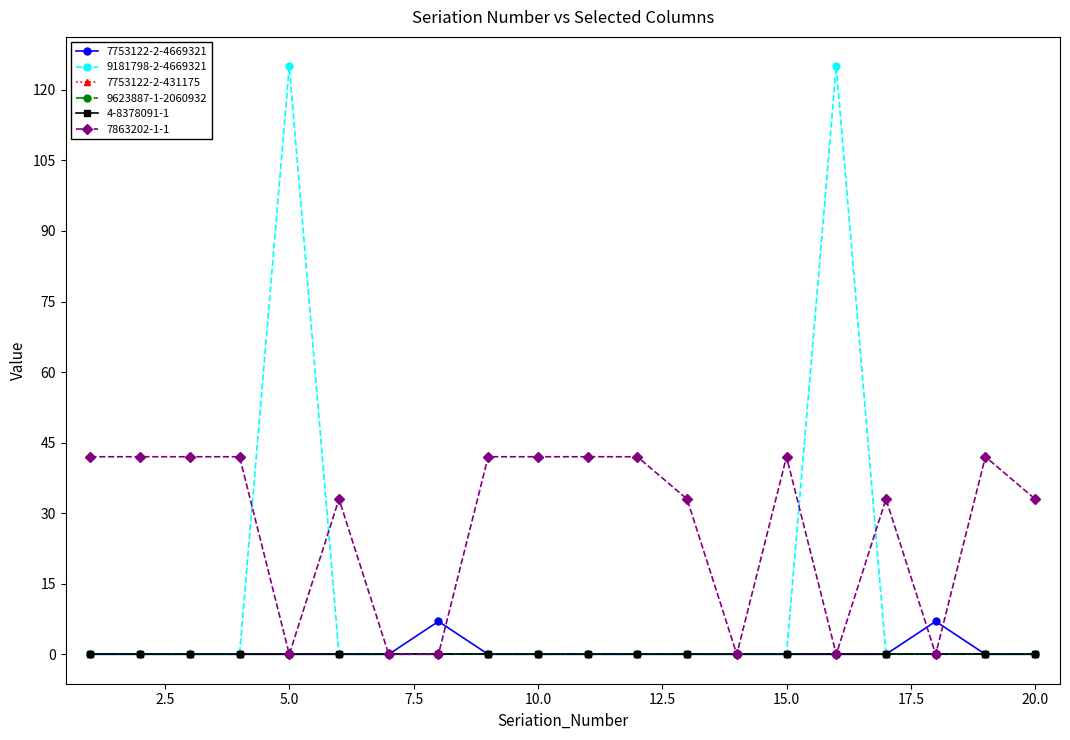

Which series has the largest total across all categories?

7863202-1-1